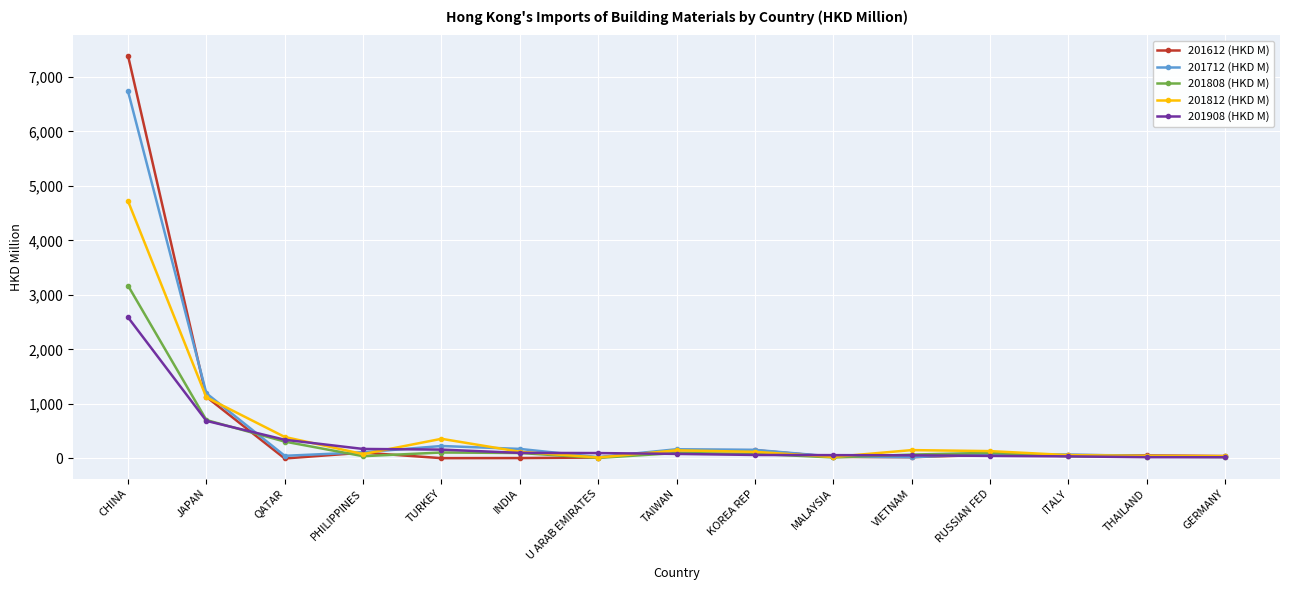

At which label is 201808 (HKD M) closest to 1590?

JAPAN